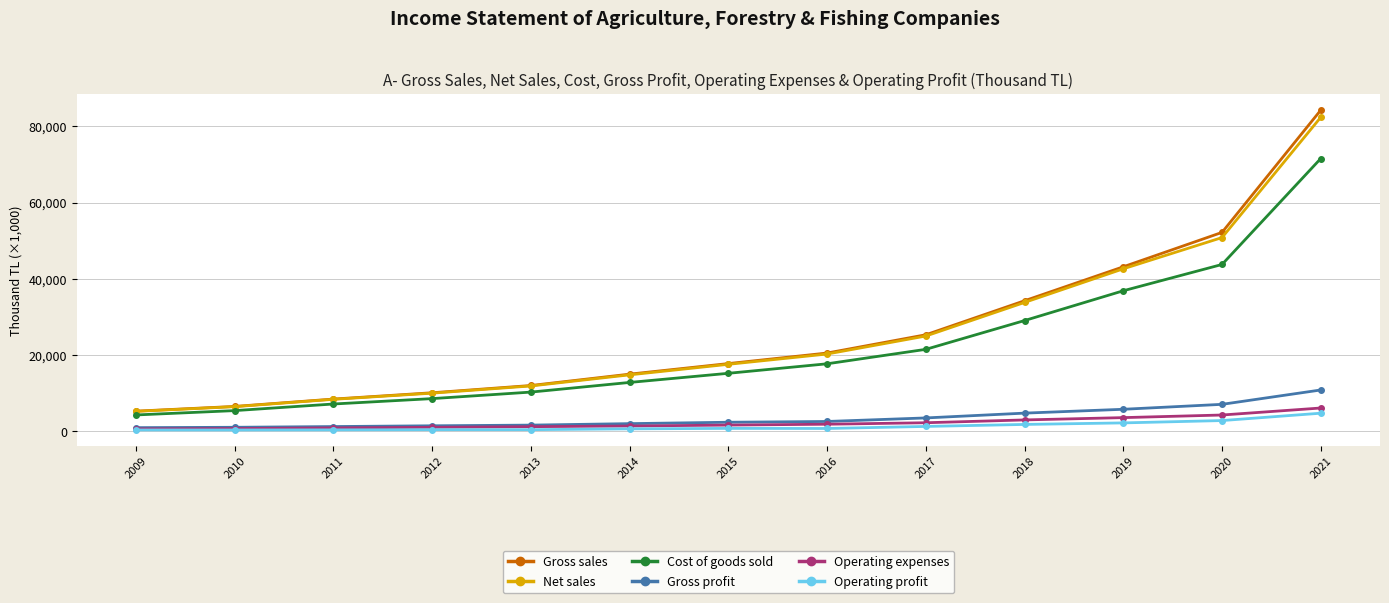

What are all the series names shown in the legend?

Gross sales, Net sales, Cost of goods sold, Gross profit, Operating expenses, Operating profit